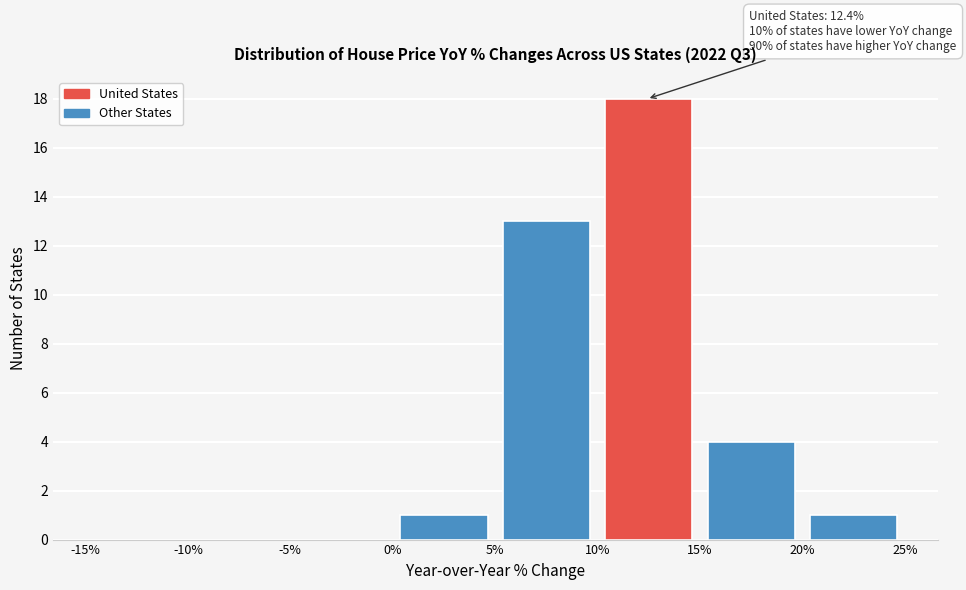

Which range on the x-axis has the tallest bar?

10% to 15%